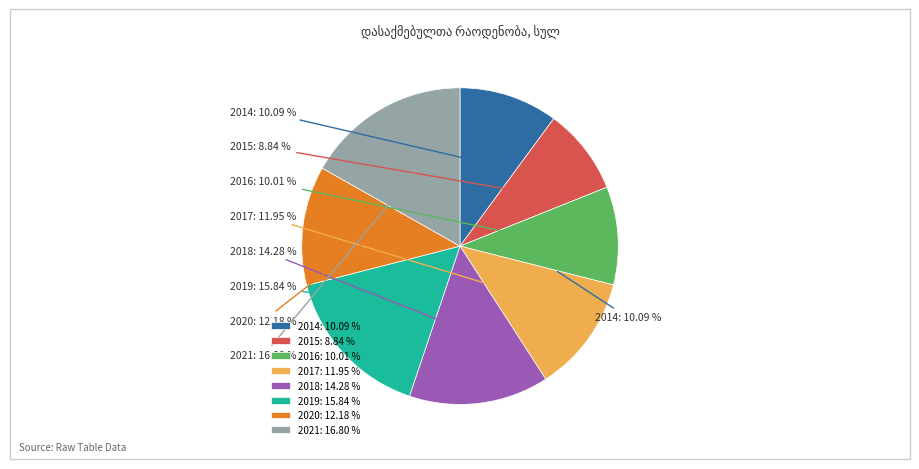

How much of the chart is everything except 2019?

84.2%